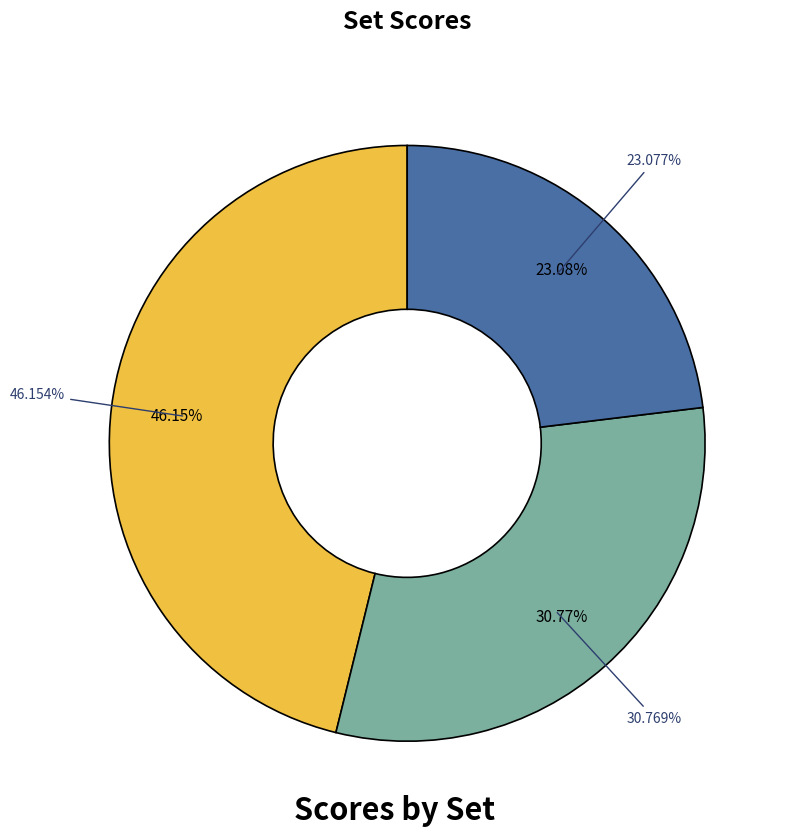

How many segments does this pie chart have?

2